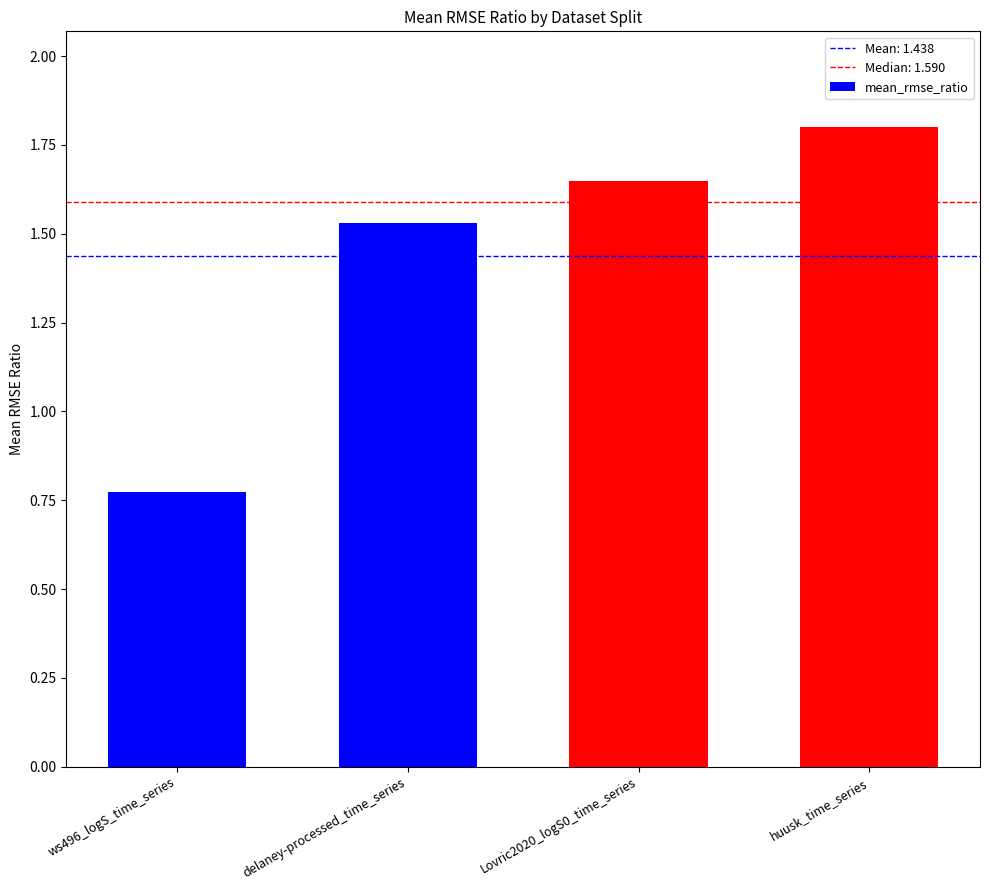

What is the label of the 3rd bar from the left?

Lovric2020_logS0_time_series